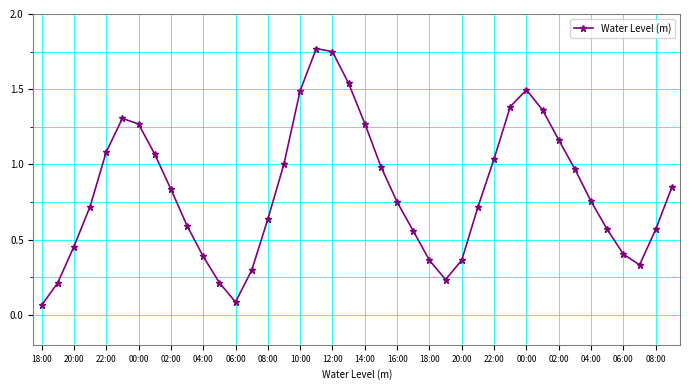

How many interior local peaks (higher than both neighbors) does the data have?

3